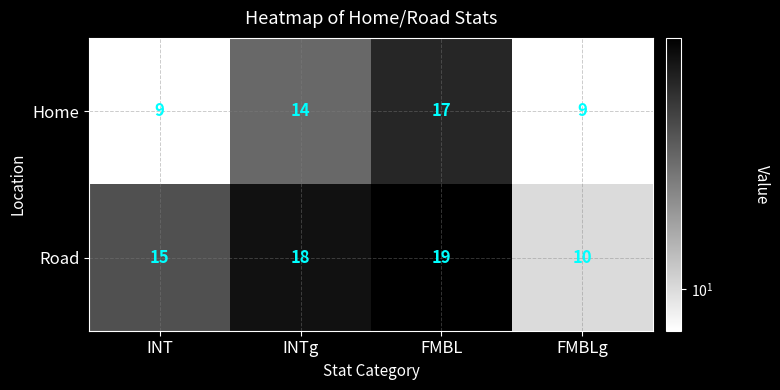

What is the difference between the highest and lowest values at INT?

6